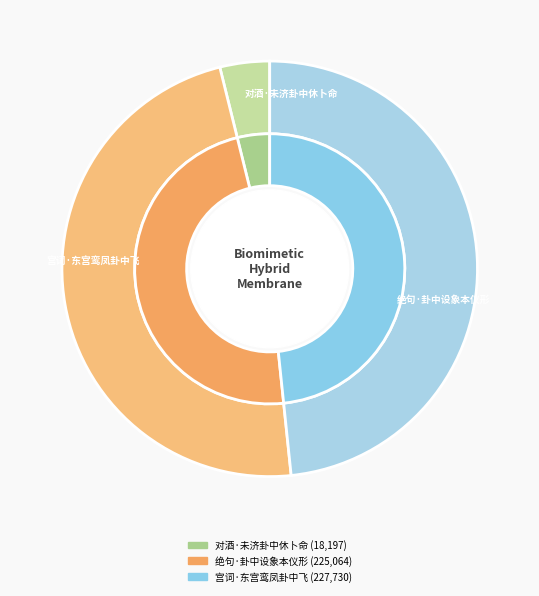

To the nearest percent, what is the combined percentage of 宫词·东宫鸾凤卦中飞 and 绝句·卦中设象本仪形?

96%